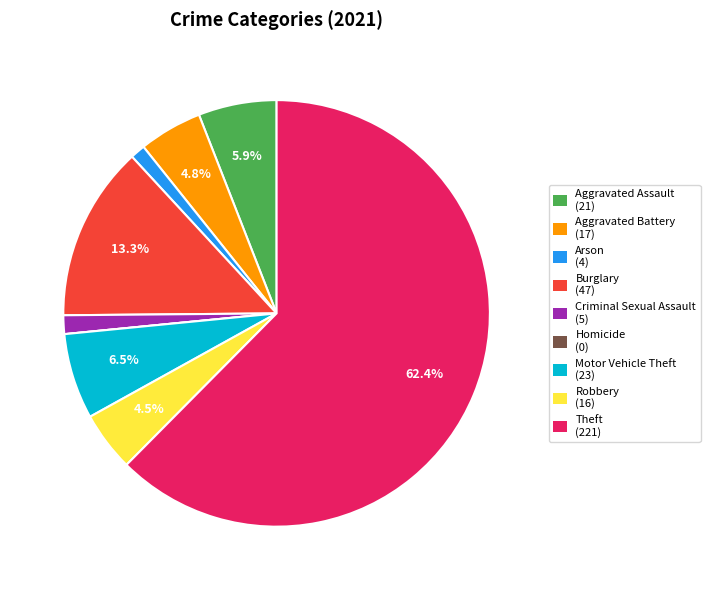

To the nearest percent, what percentage of the pie is Arson?

1%